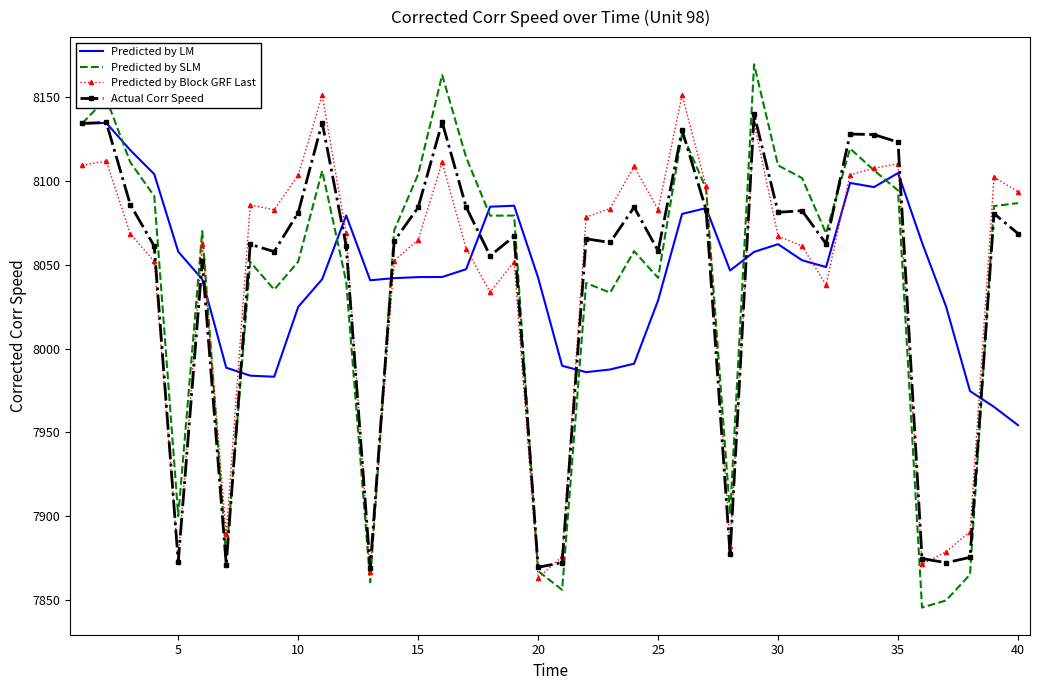

What is the lowest value of the Predicted by Block GRF Last series?

7863.1